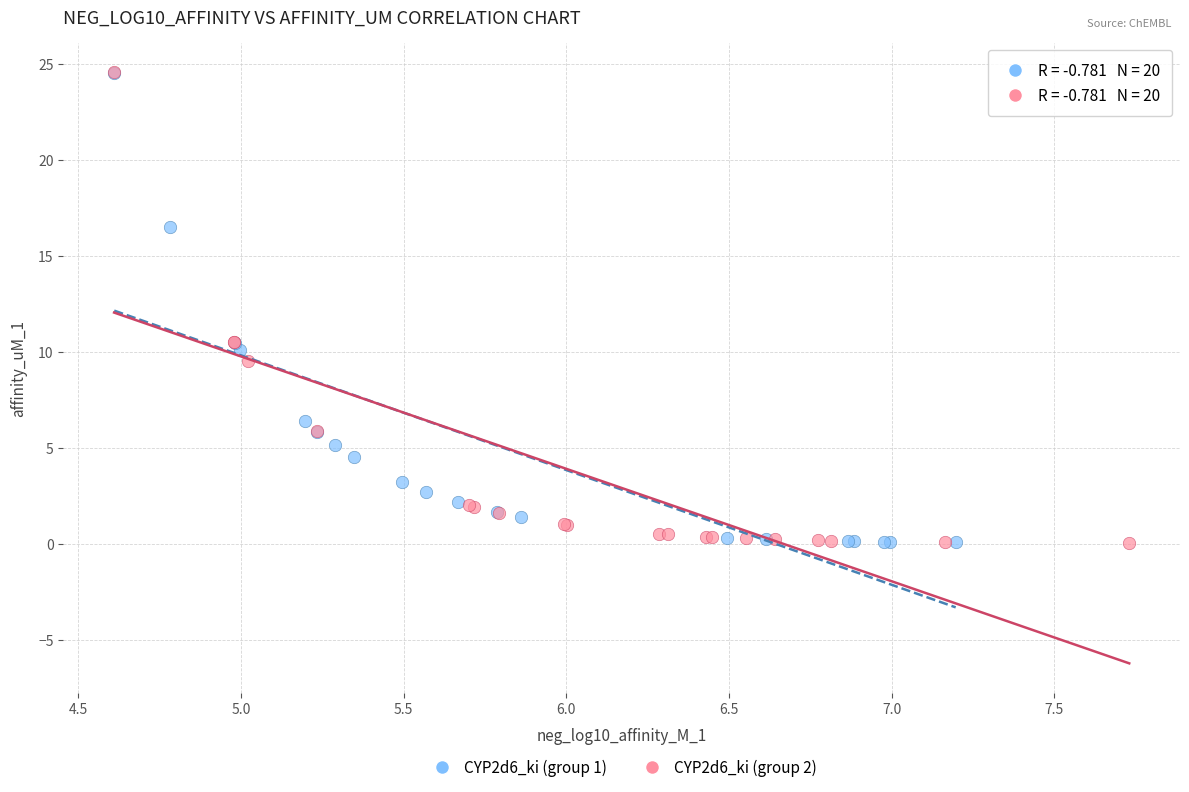

What are all the series names shown in the legend?

CYP2d6_ki (group 1), CYP2d6_ki (group 2)